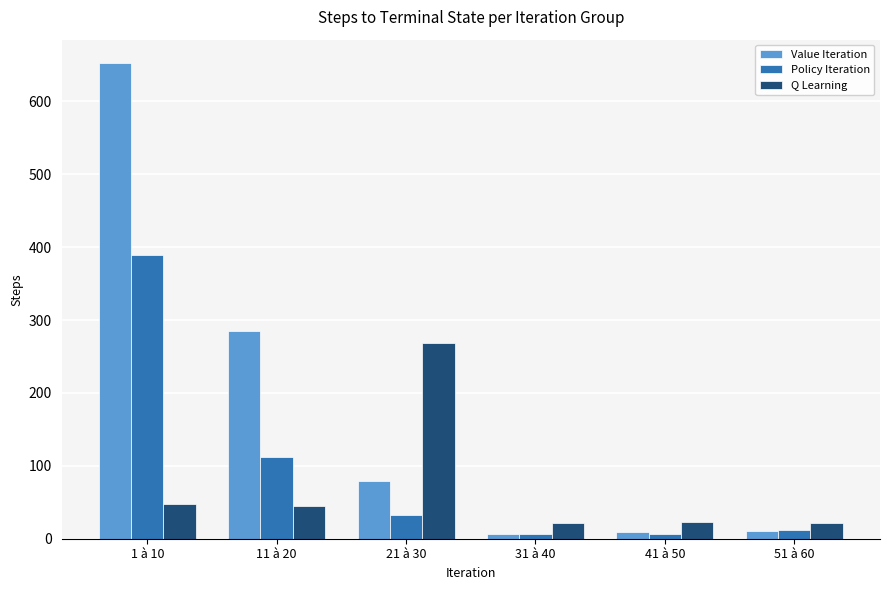

What is the average value of the Value Iteration series?

174